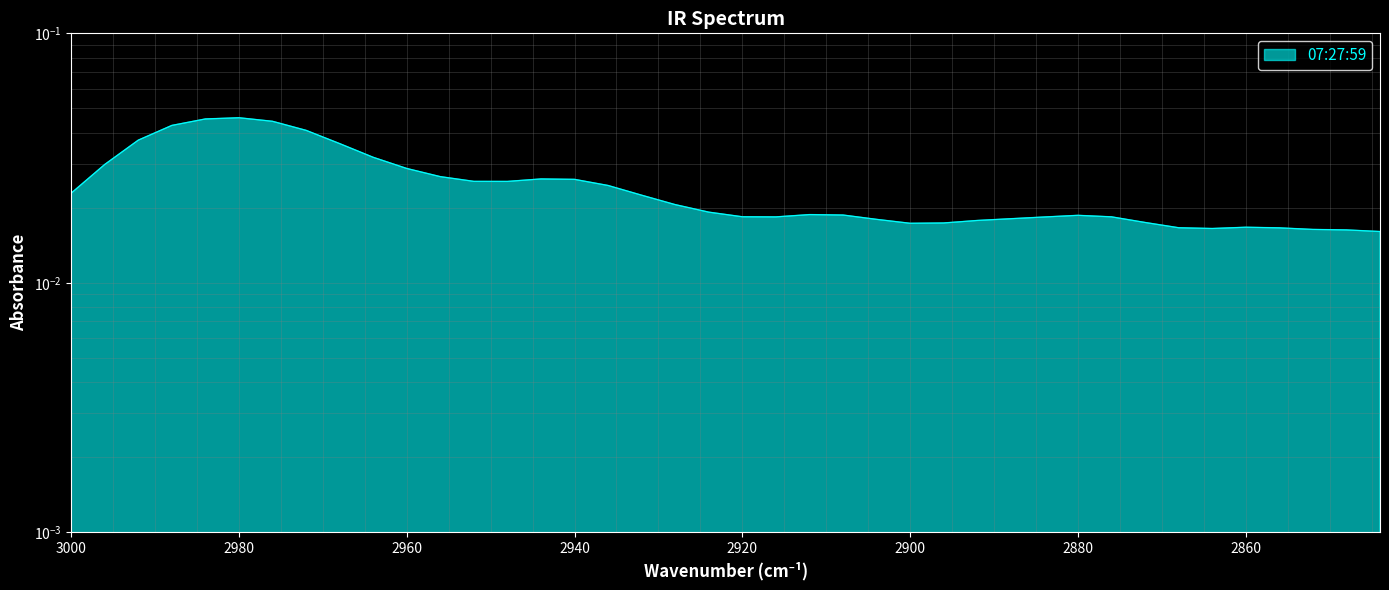

List the labels in order of value, largest first.

2980, 2984, 2976, 2988, 2972, 2992, 2968, 2964, 2996, 2960, 2956, 2944, 2940, 2952, 2948, 2936, 3000, 2932, 2928, 2924, 2912, 2908, 2880, 2920, 2876, 2916, 2884, 2888, 2904, 2892, 2872, 2896, 2900, 2860, 2868, 2856, 2864, 2852, 2848, 2844